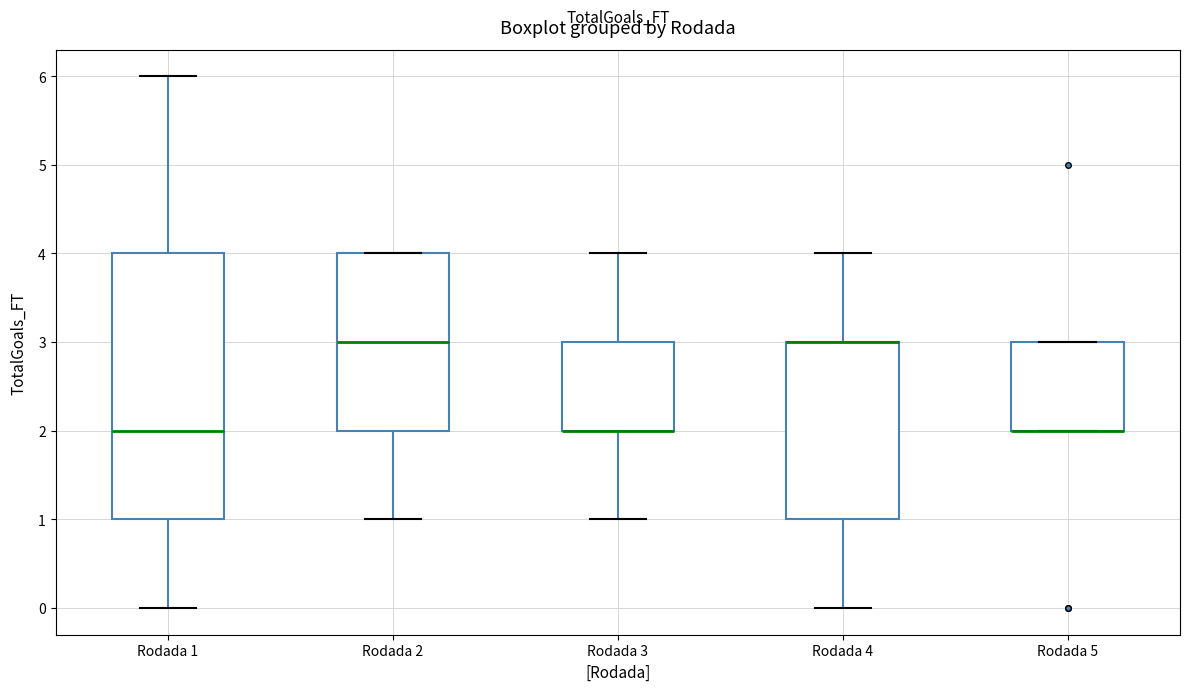

Which box is the tallest, from its lower edge to its upper edge?

Rodada 1